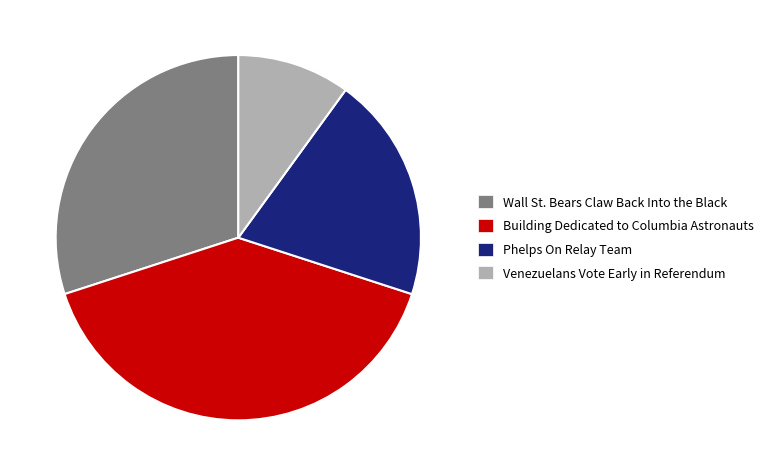

Which has a higher value, Building Dedicated to Columbia Astronauts or Venezuelans Vote Early in Referendum?

Building Dedicated to Columbia Astronauts